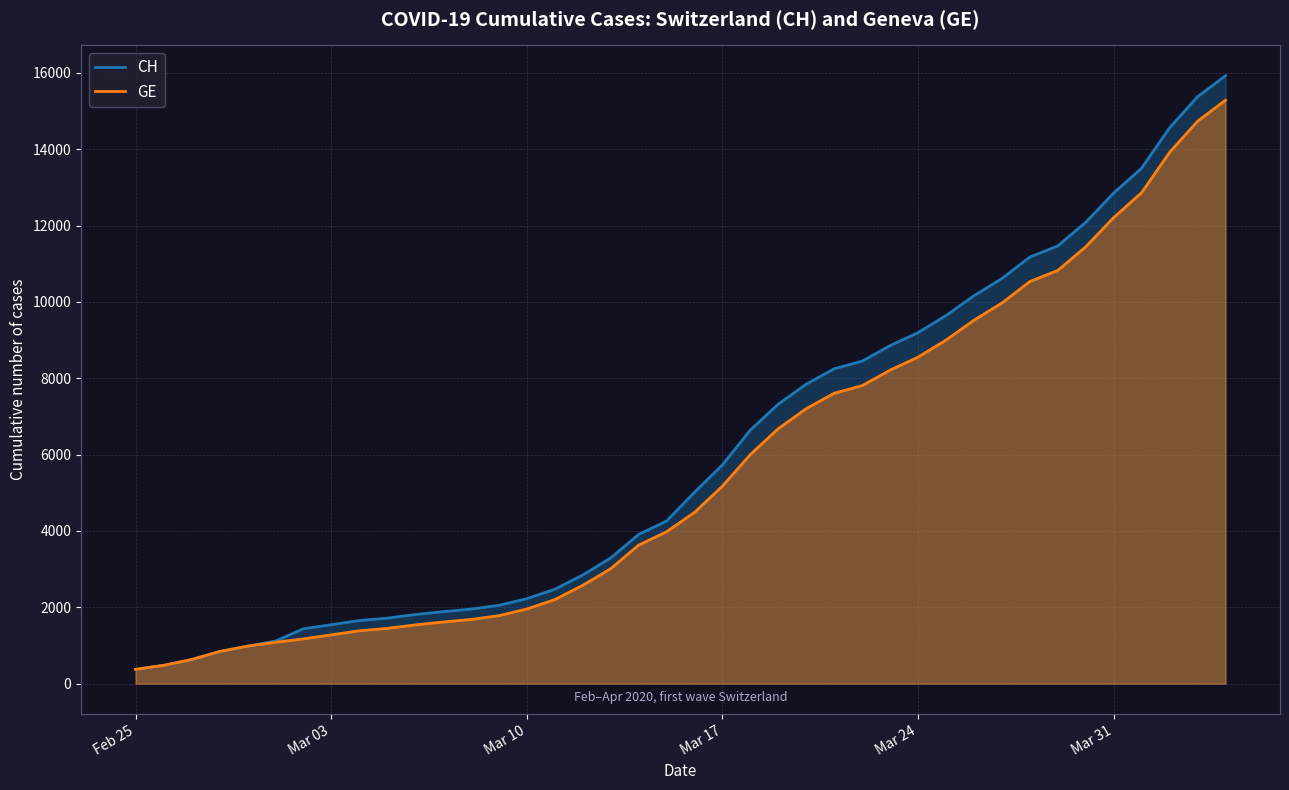

What is the lowest value of the GE series?

375